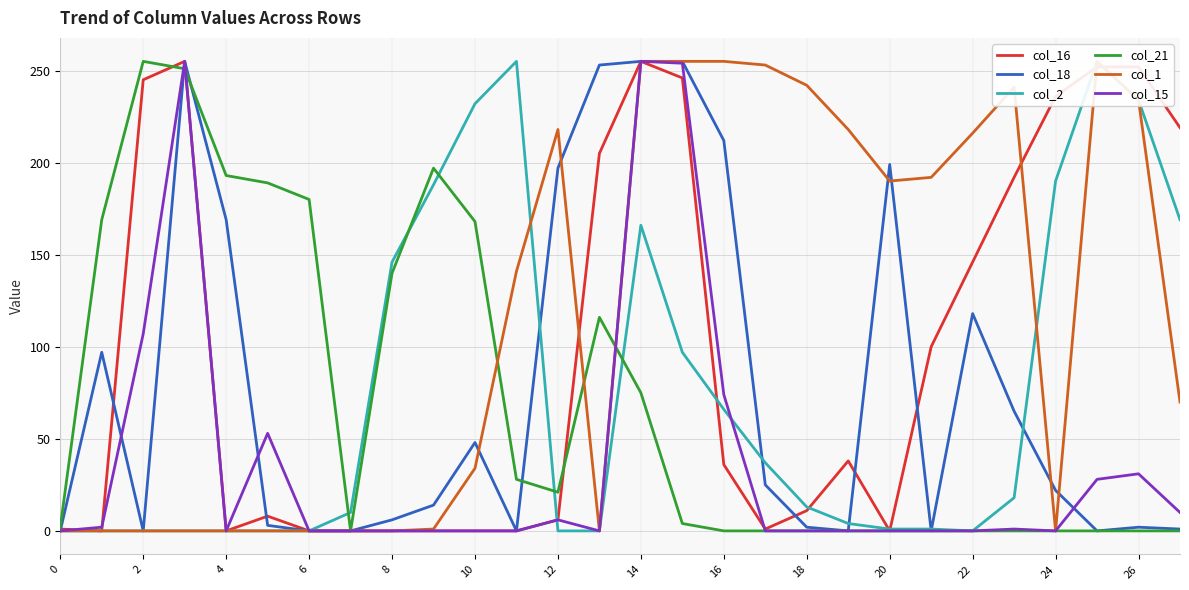

Rank the series by their maximum value, from highest to lowest.

col_16, col_18, col_2, col_21, col_1, col_15